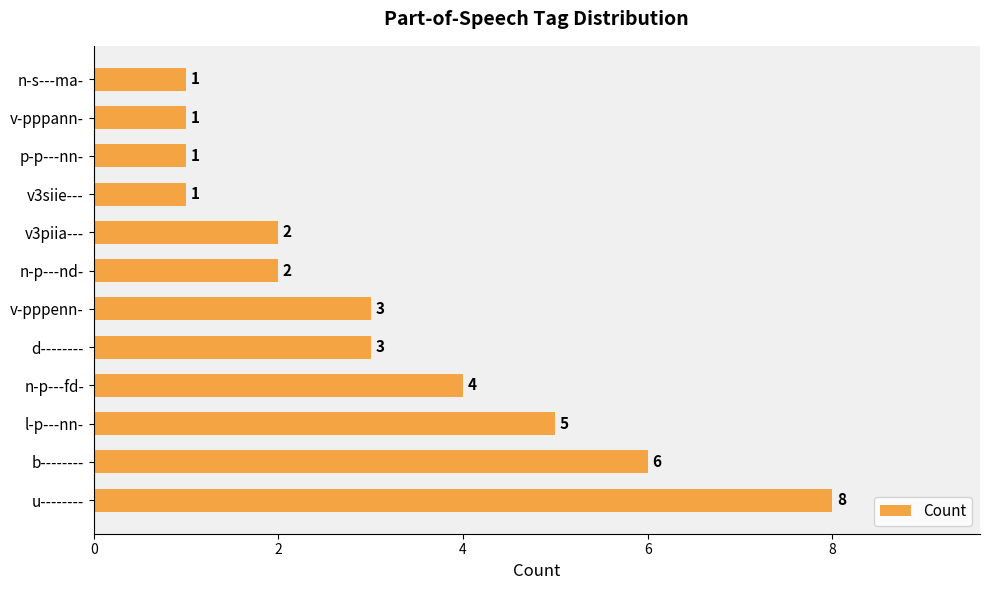

What is the difference between the values at l-p---nn- and p-p---nn-?

4